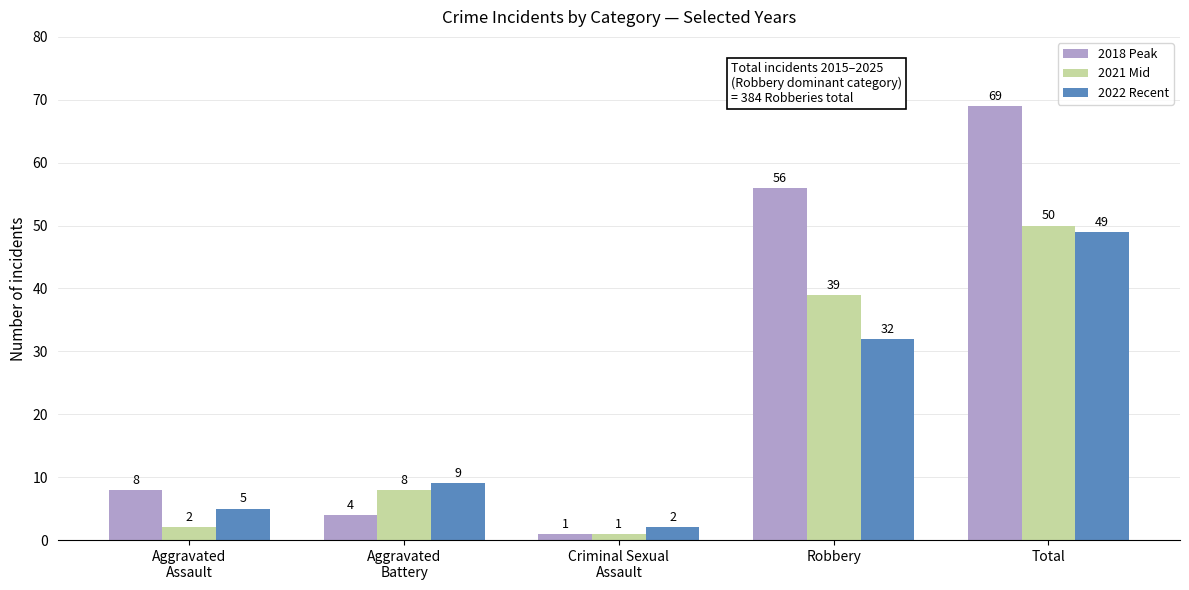

How many series are shown in this chart?

3